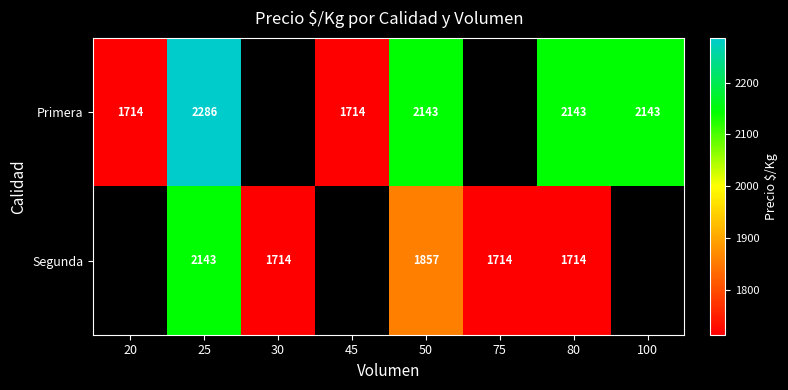

Rank the series at 80 from highest to lowest value.

Primera, Segunda